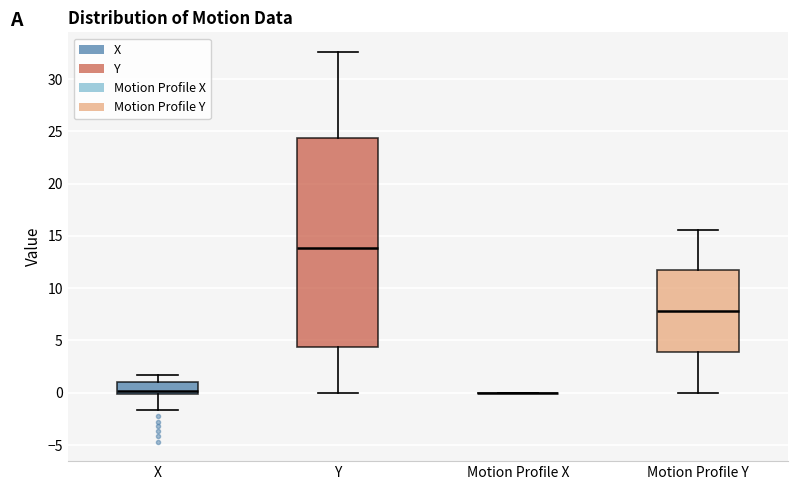

Reading left to right, read every box against the y-axis: the position of its median line, the range the box covers, and the ends of its whiskers. The values are not printed on the chart, so give them approximately, as read against the axis.

X: median 0.0 (just above the box's lower edge), box 0.0 to 1.0, whiskers -1.5 to 1.5
Y: median 14.0, box 4.5 to 24.5, whiskers 0.0 to 32.5
Motion Profile X: box collapsed to a line at 0.0, whiskers 0.0 to 0.0
Motion Profile Y: median 8.0, box 4.0 to 11.5, whiskers 0.0 to 15.5